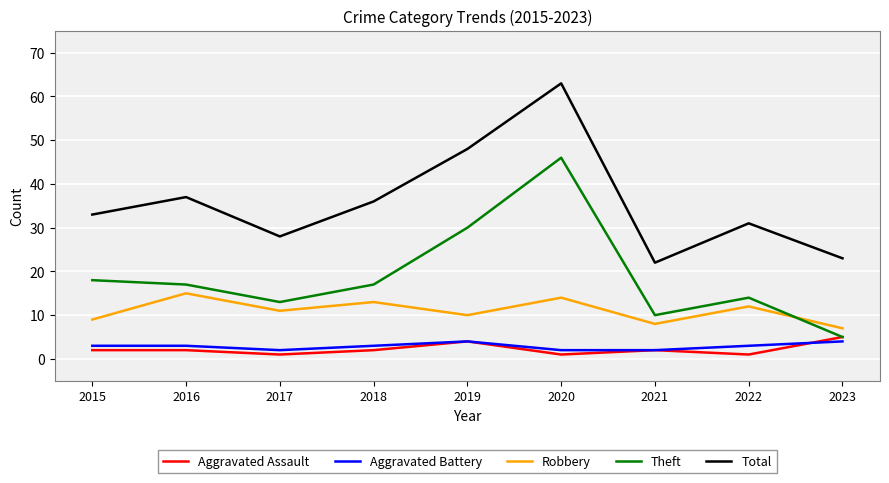

What is the greatest value displayed?

63